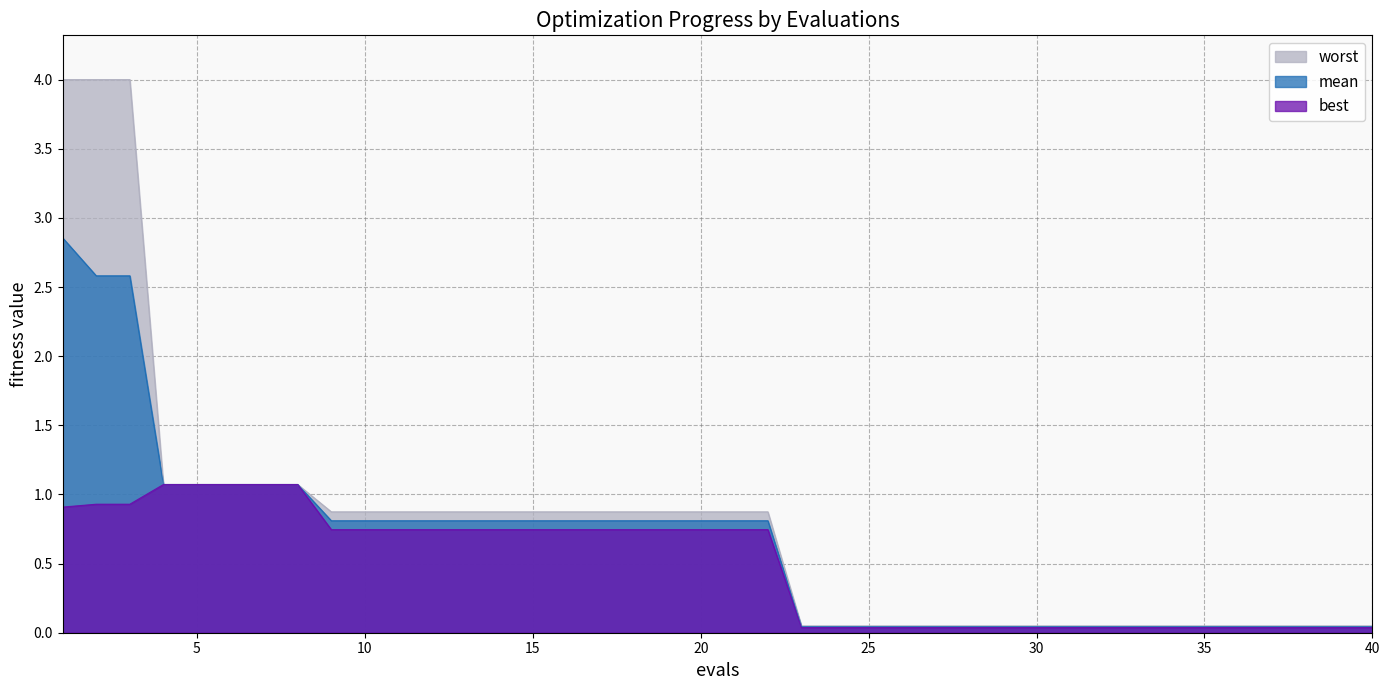

What is the highest value of the worst series?

4.0